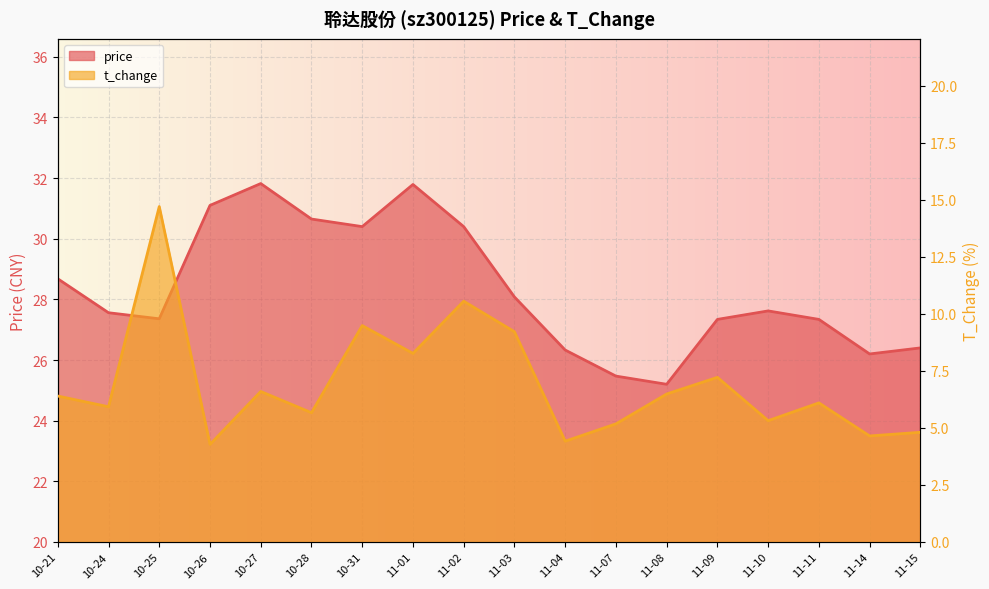

What is the sum of the t_change values at 11-08 and 10-26?

10.8